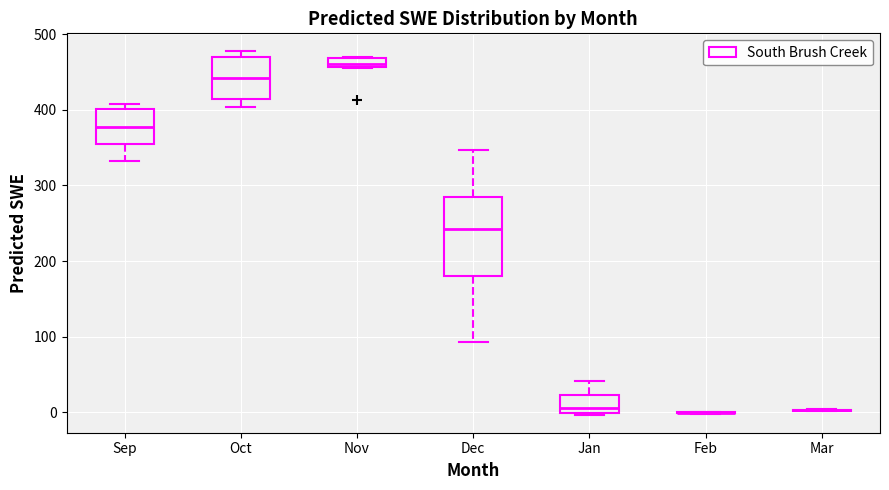

Which box is the tallest, from its lower edge to its upper edge?

Dec